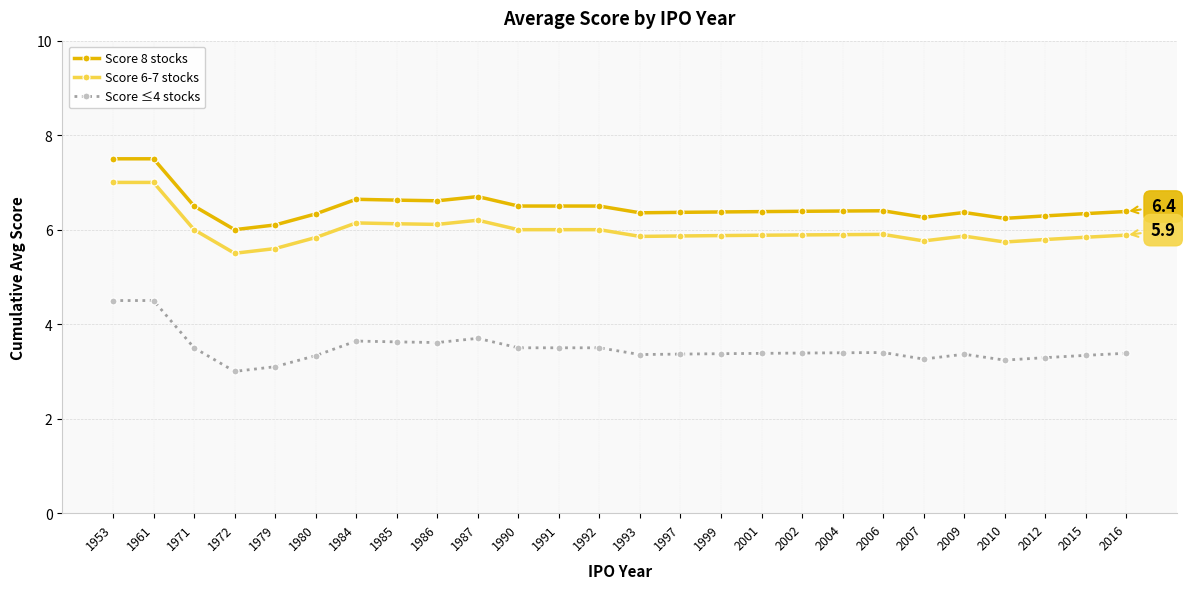

True or false: Score 6-7 stocks has more than 1 interior local peaks.

True